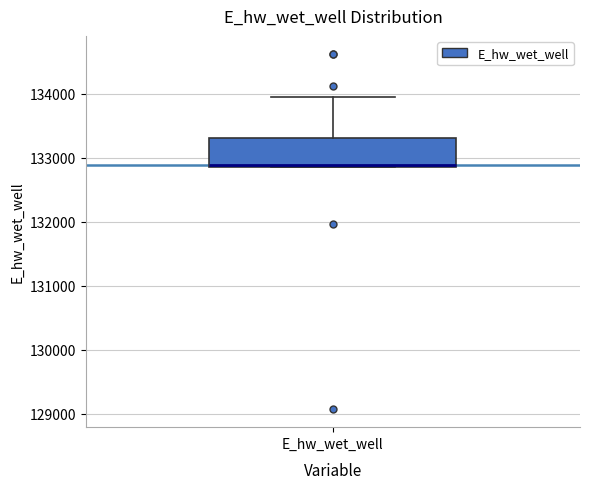

Where is the lower edge of the box for E_hw_wet_well on the y-axis? The values are not printed on the chart, so give them approximately, as read against the axis.

132900